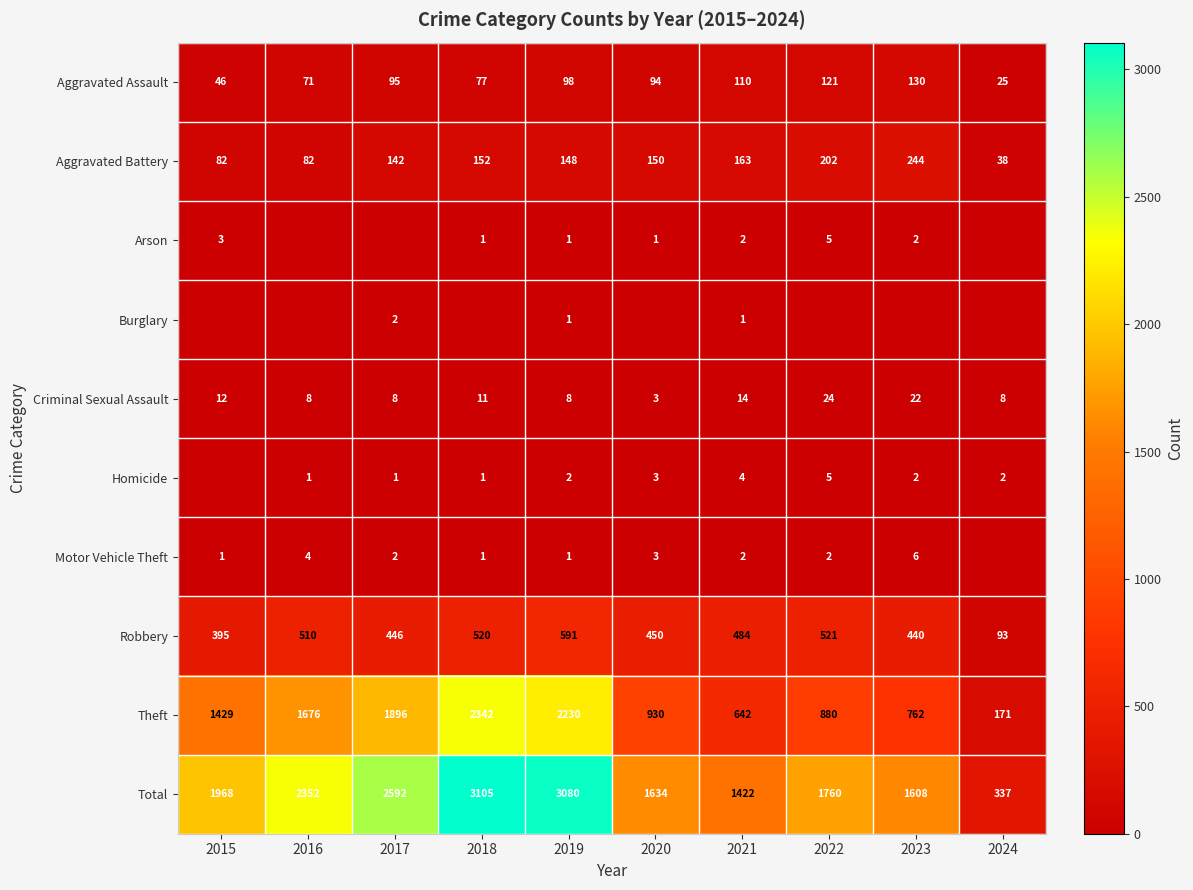

Which has a higher value, 2020 or 2015?

2020